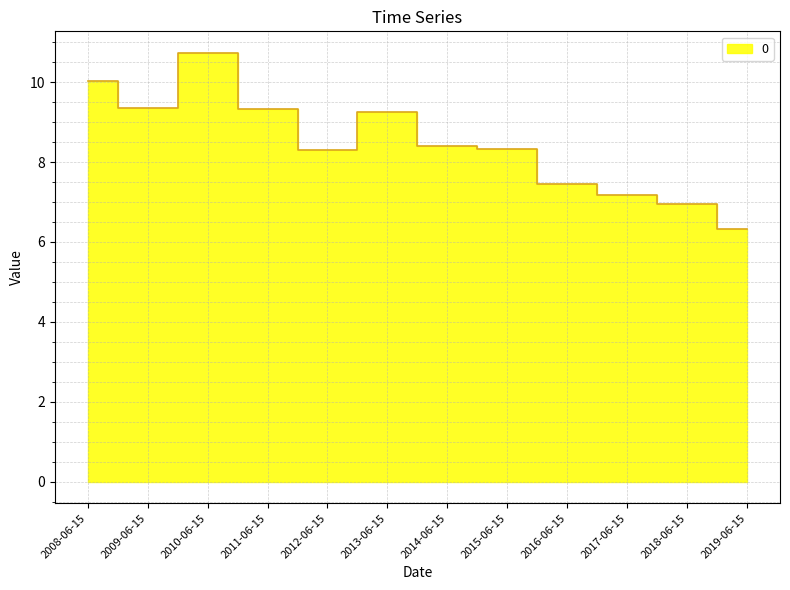

What is the change in value from 2010-06-15 to 2013-06-15?

-1.5